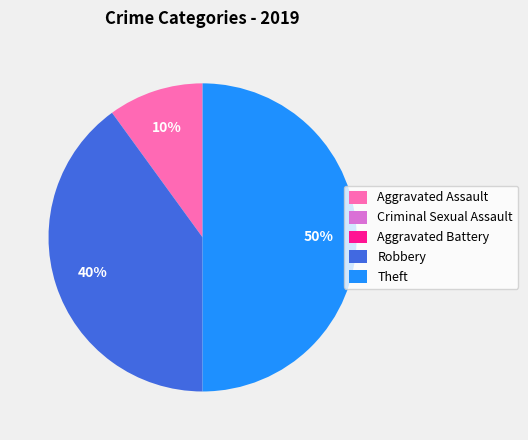

Which category has the biggest portion of the pie?

Theft